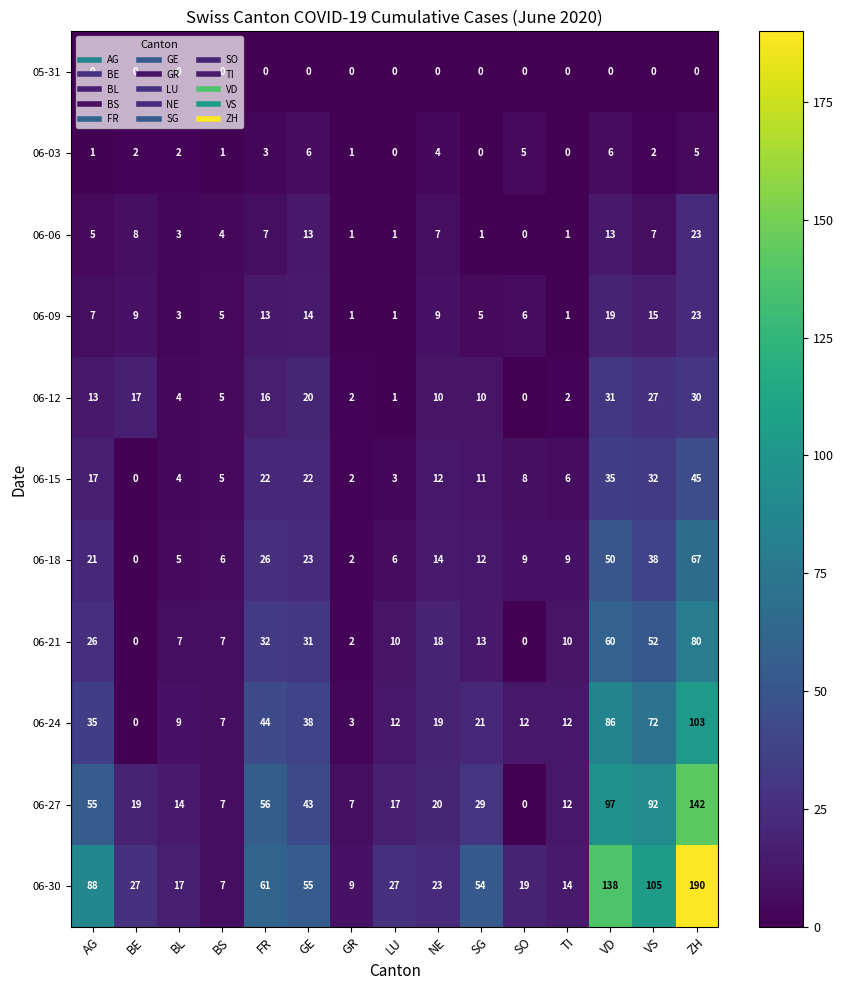

Is the value of 06-18 at SO greater than the value of 06-15 at BL?

Yes